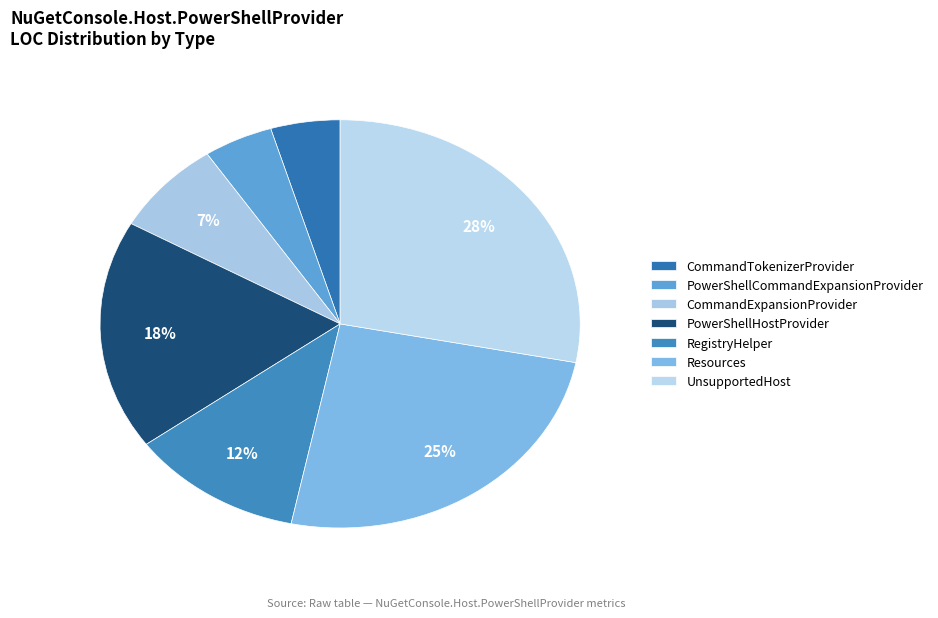

To the nearest percent, what is the difference between the Resources and UnsupportedHost slice percentages?

3%